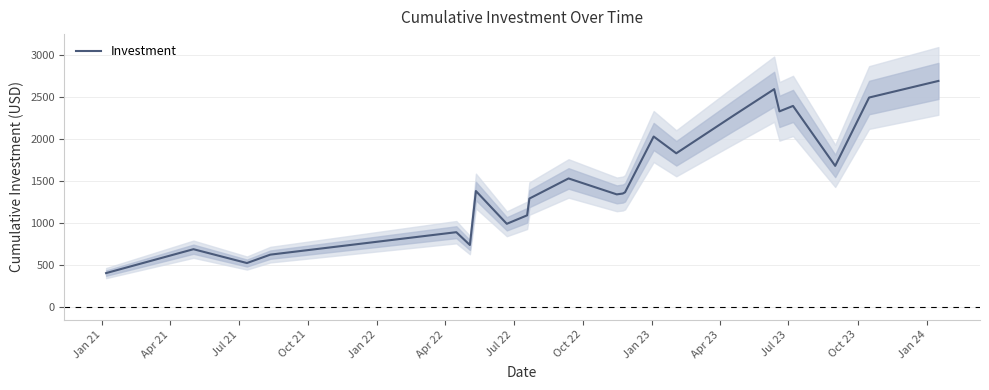

What is the difference between the second highest and minimum values?

2194